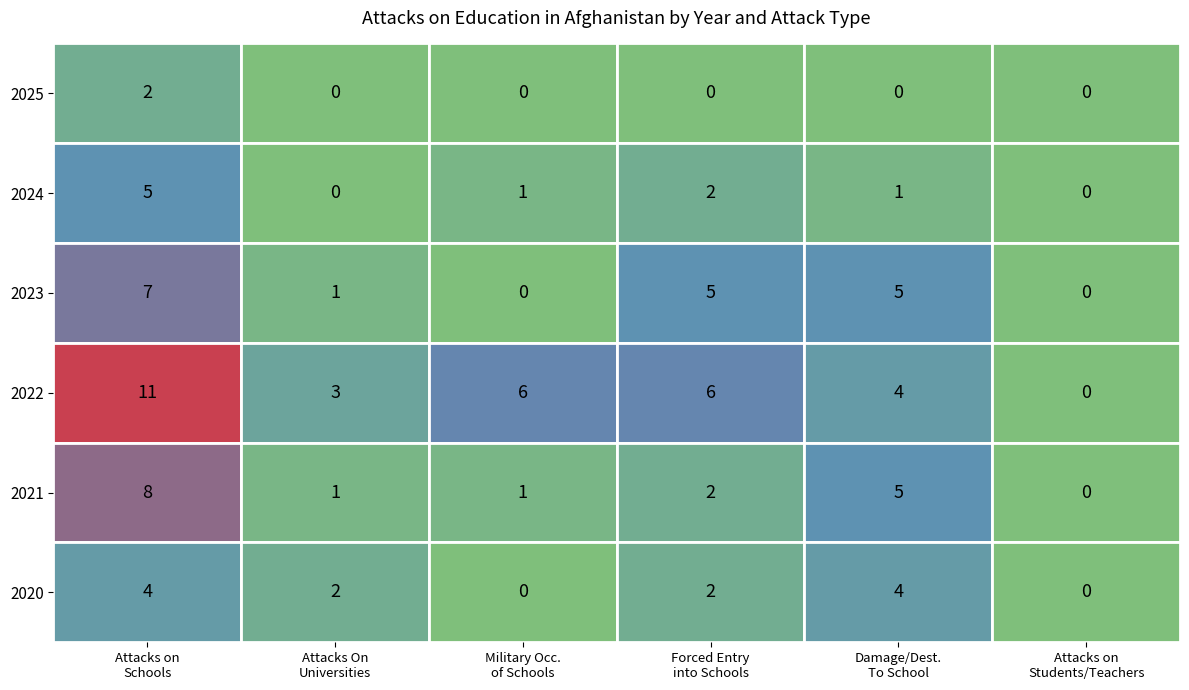

Count the number of data series in this chart.

6